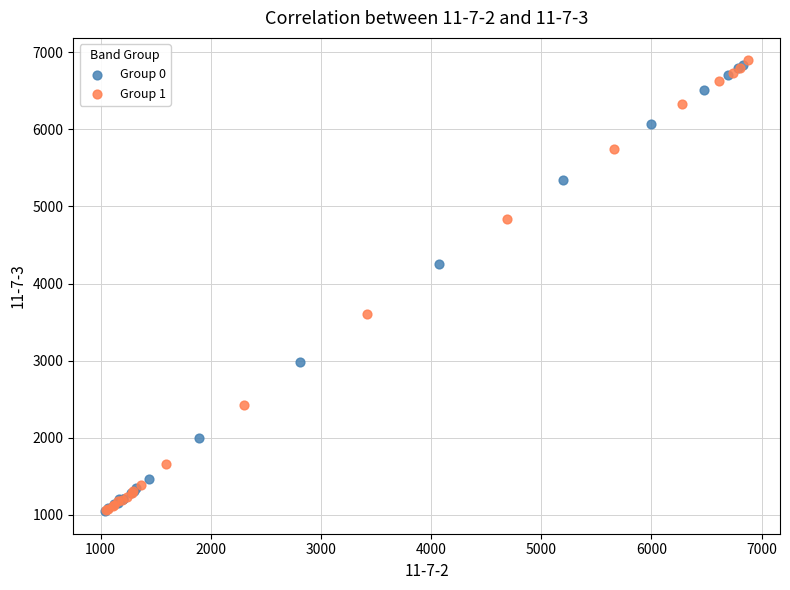

What are all the series names shown in the legend?

Group 0, Group 1